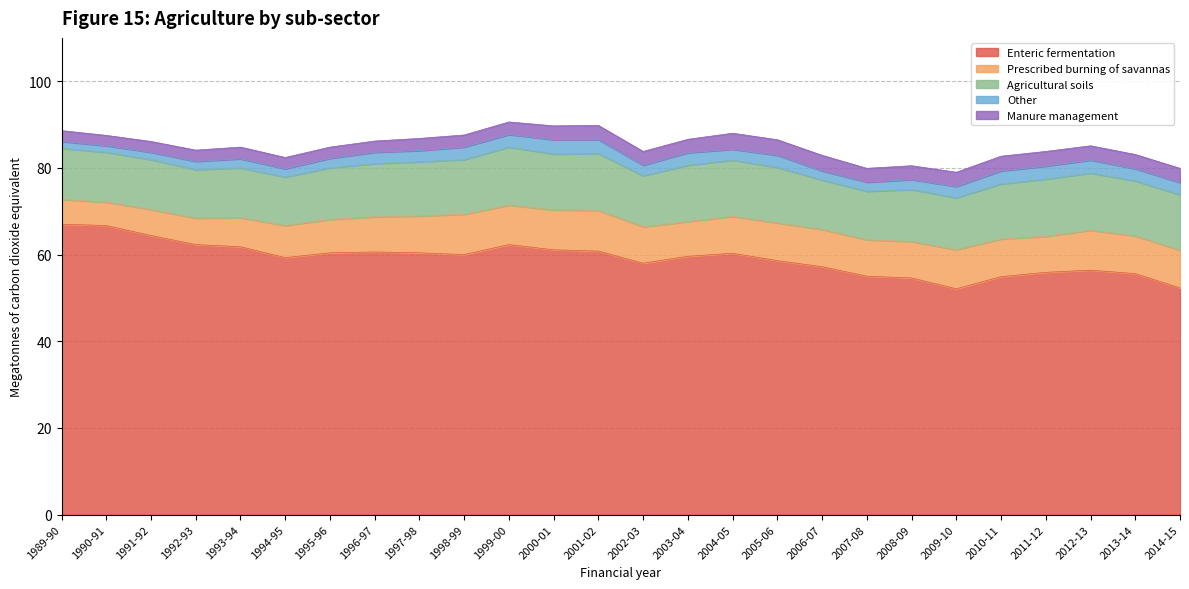

True or false: Manure management and Enteric fermentation intersect in this chart.

False